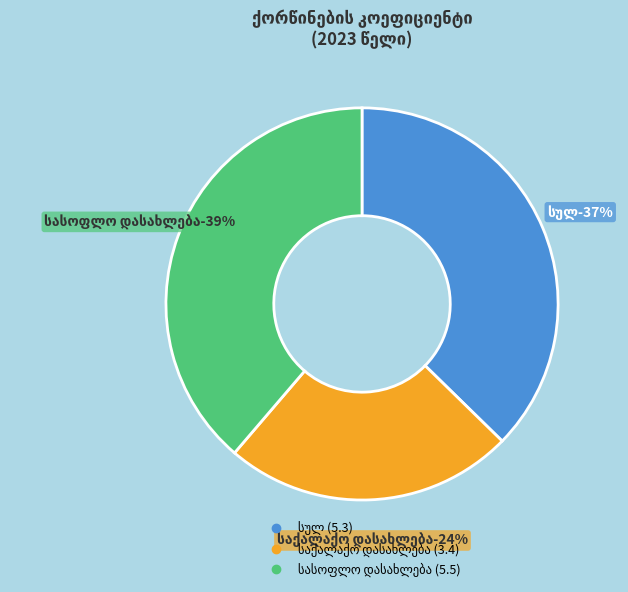

Is there any slice that represents more than half of the pie?

No